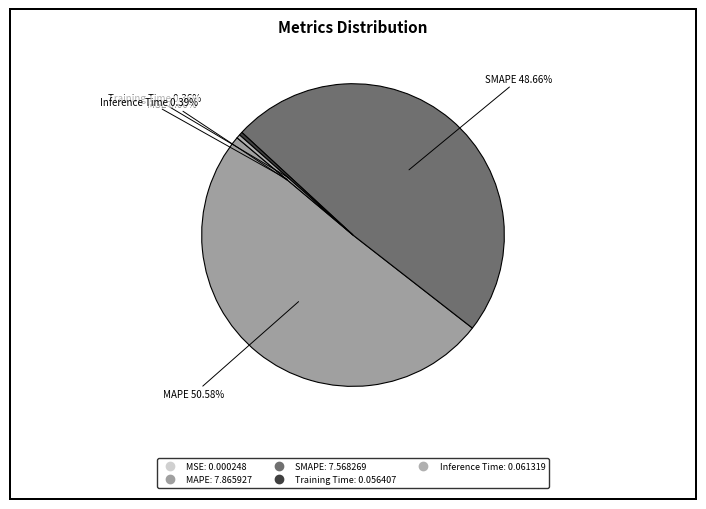

What is the majority slice?

MAPE